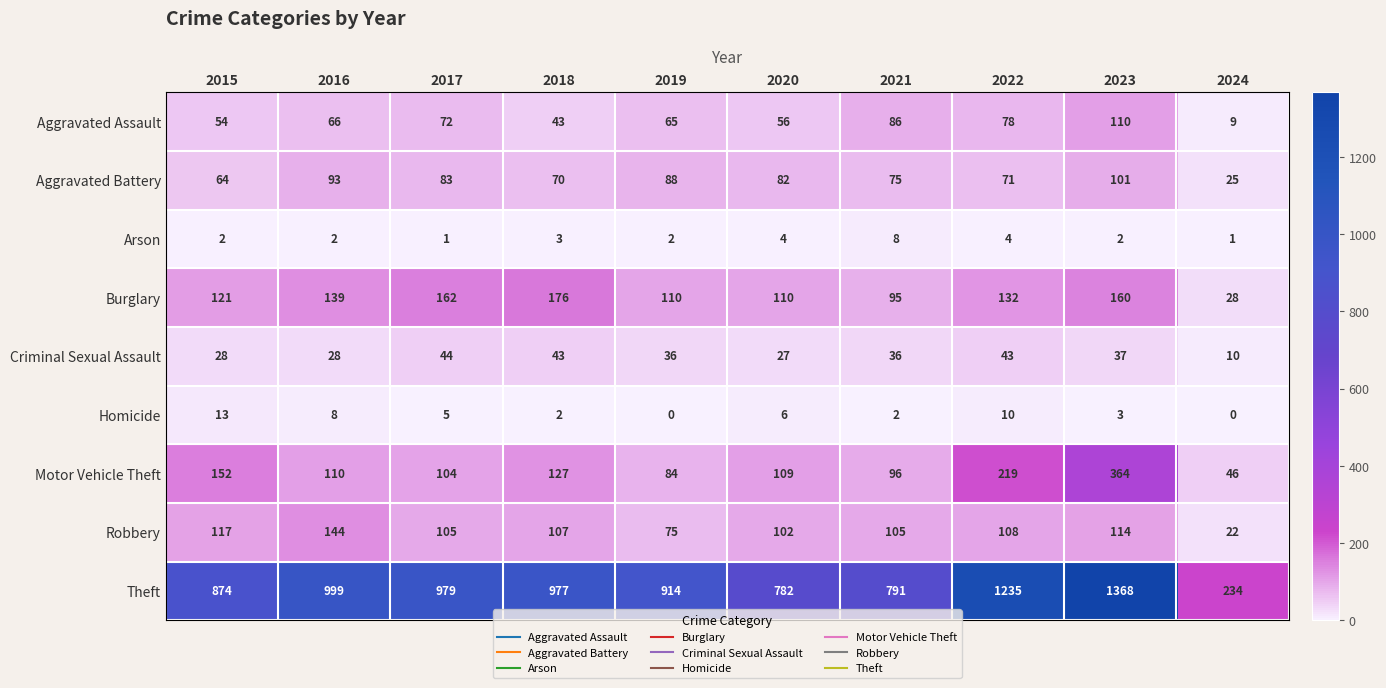

Which category has the highest value in the Criminal Sexual Assault series?

2017